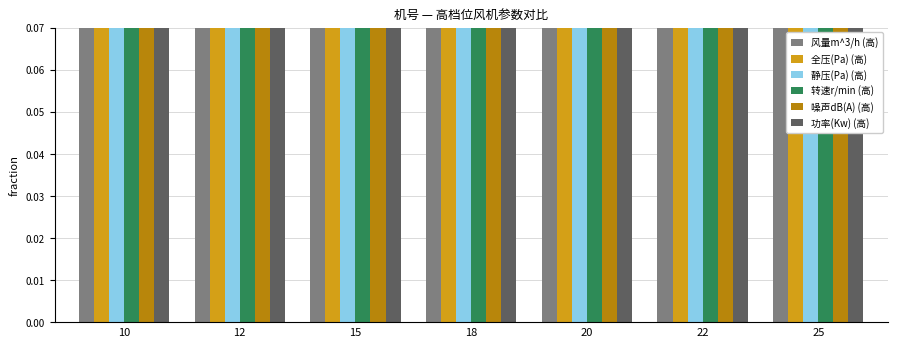

Which has a higher value, 20 or 22?

22